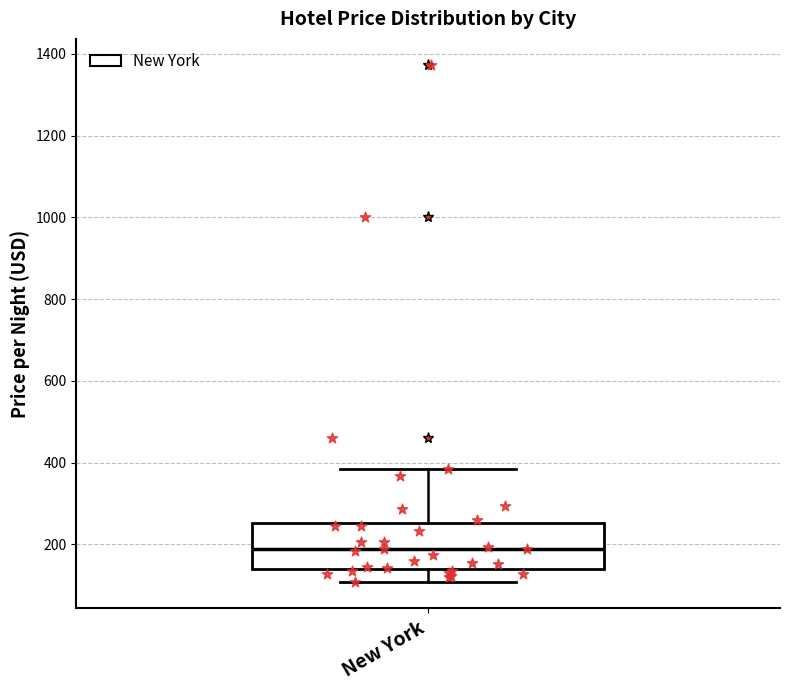

Read this box plot against the y-axis: the position of the median line, the range covered by the box, and the ends of both whiskers. The values are not printed on the chart, so give them approximately, as read against the axis.

median 180, box 140 to 260, whiskers 100 to 380